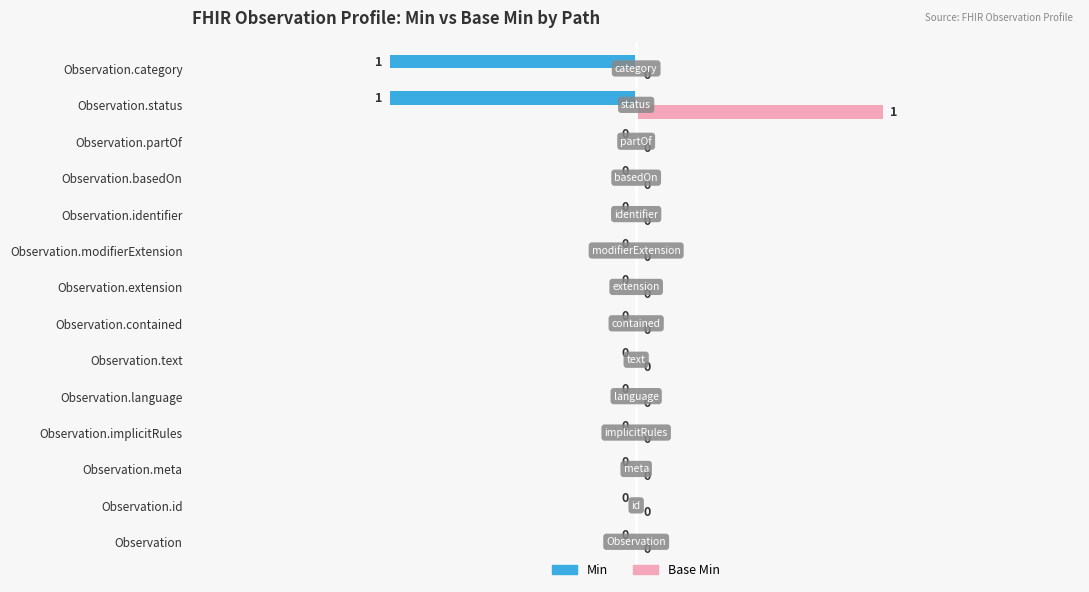

True or false: Min has a value of -1 at Observation.category.

True